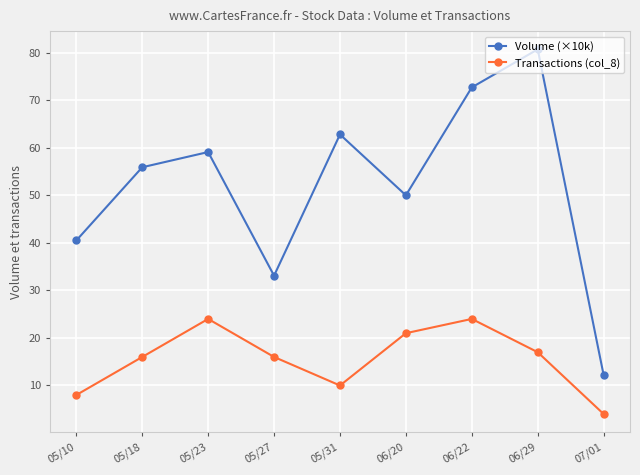

Count the number of data series in this chart.

2